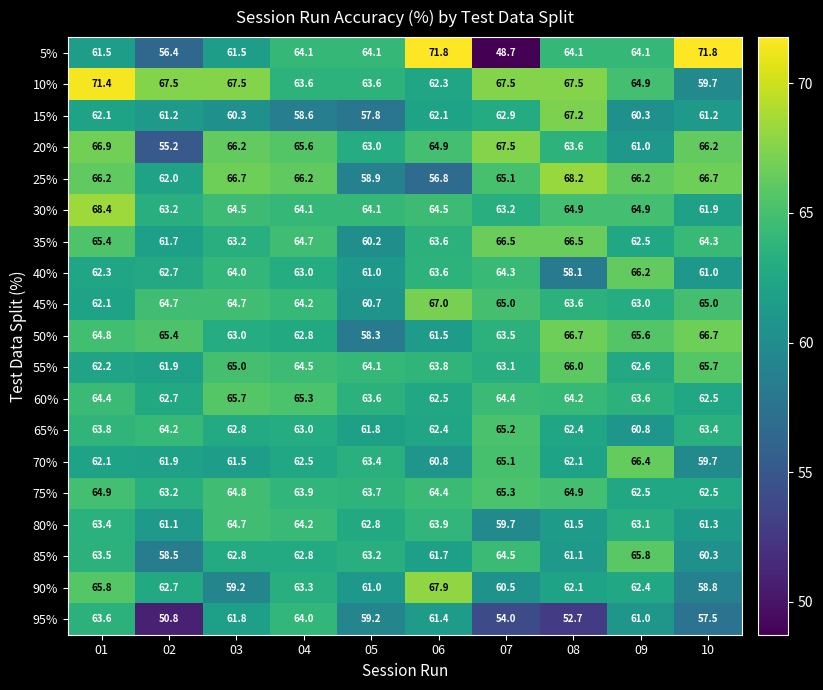

What is the approximate value of 15% at 01?

62.1